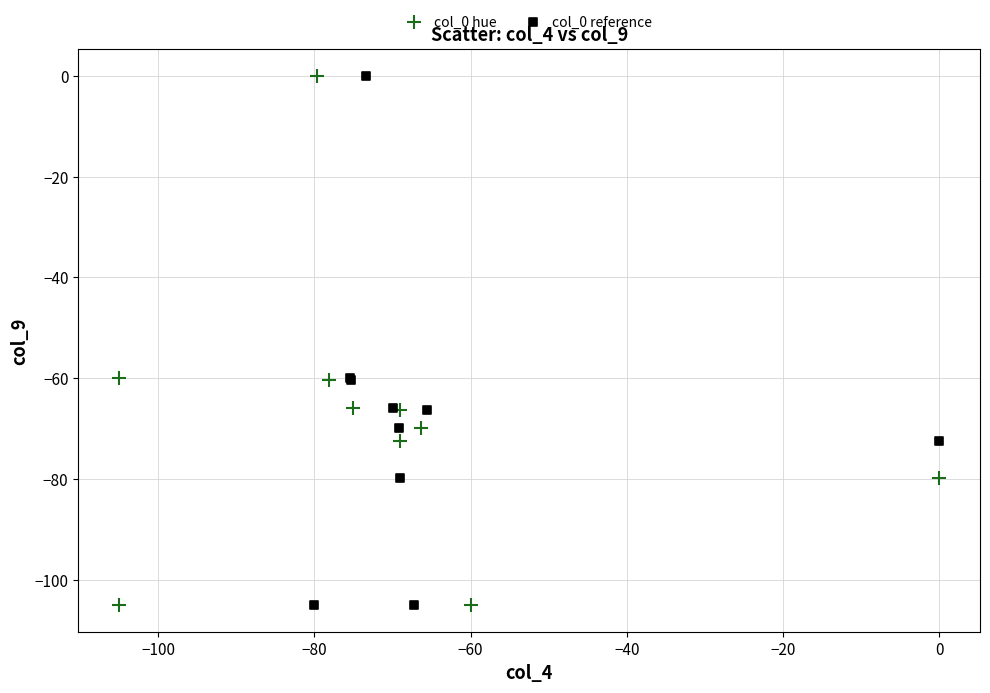

What are all the series names shown in the legend?

col_0 hue, col_0 reference